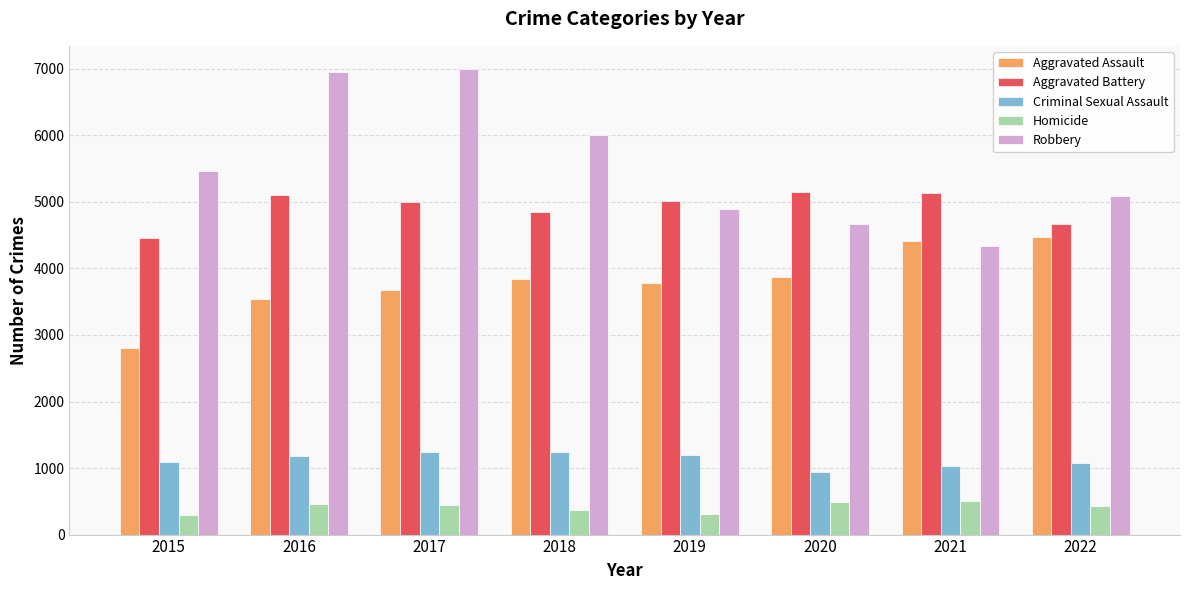

Is the value of Homicide at 2016 greater than the value of Criminal Sexual Assault at 2022?

No